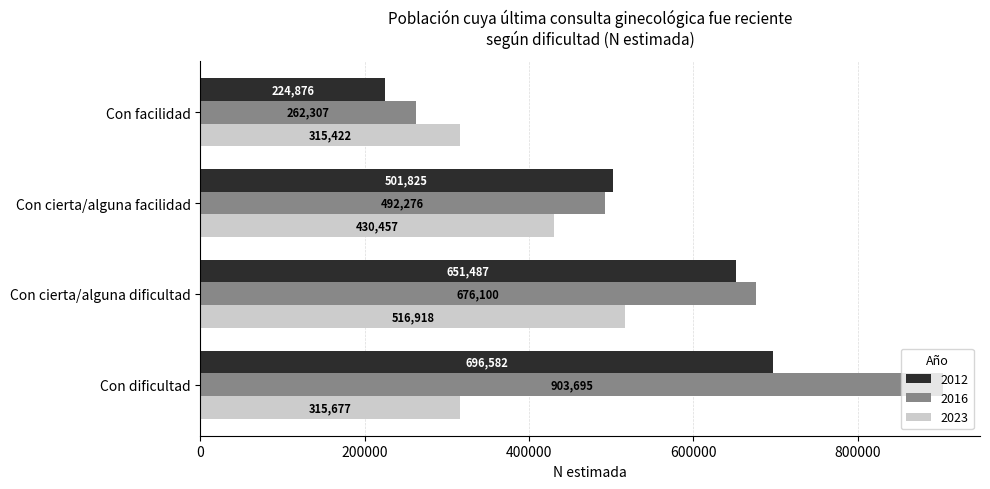

What is the difference between the maximum and second lowest values in the 2023 series?

201241